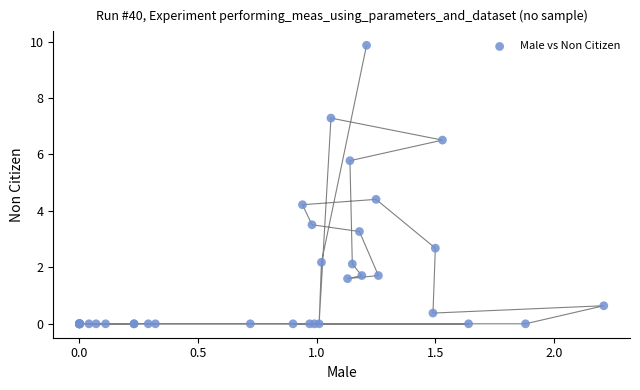

What Y value in the scatter plot is closest to 4?

4.2